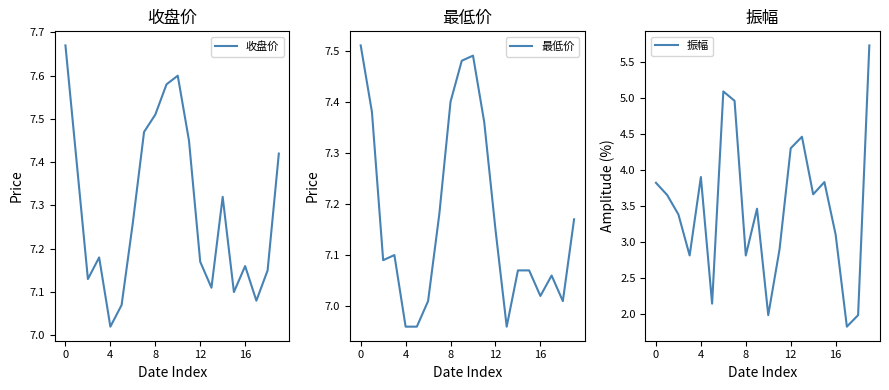

What is the average value of the 最低价 series?

7.2